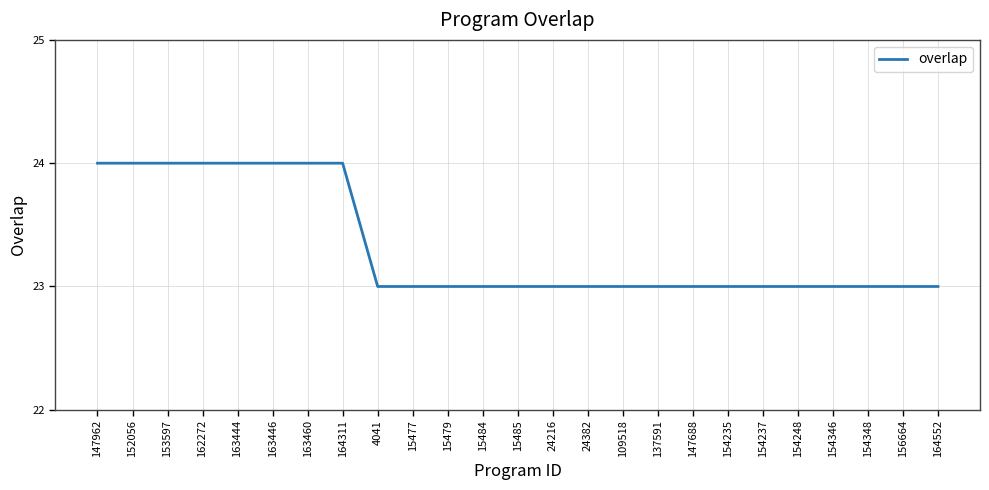

Is this an area chart (filled region under the line)?

No